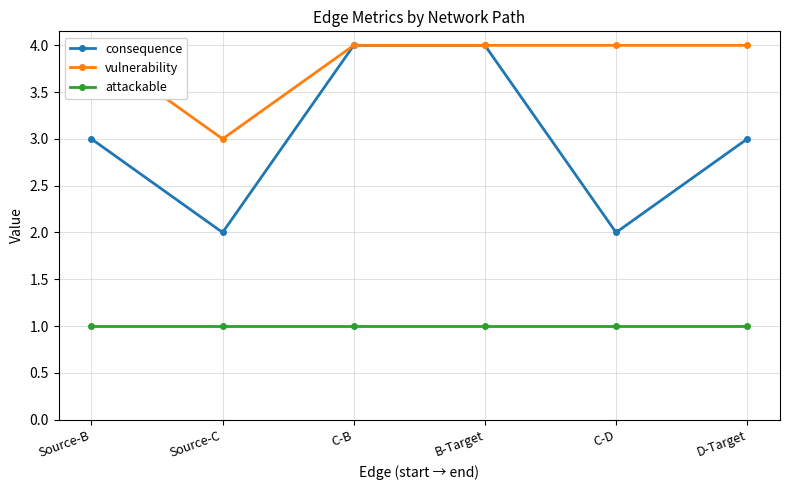

True or false: attackable and consequence cross at least once.

False